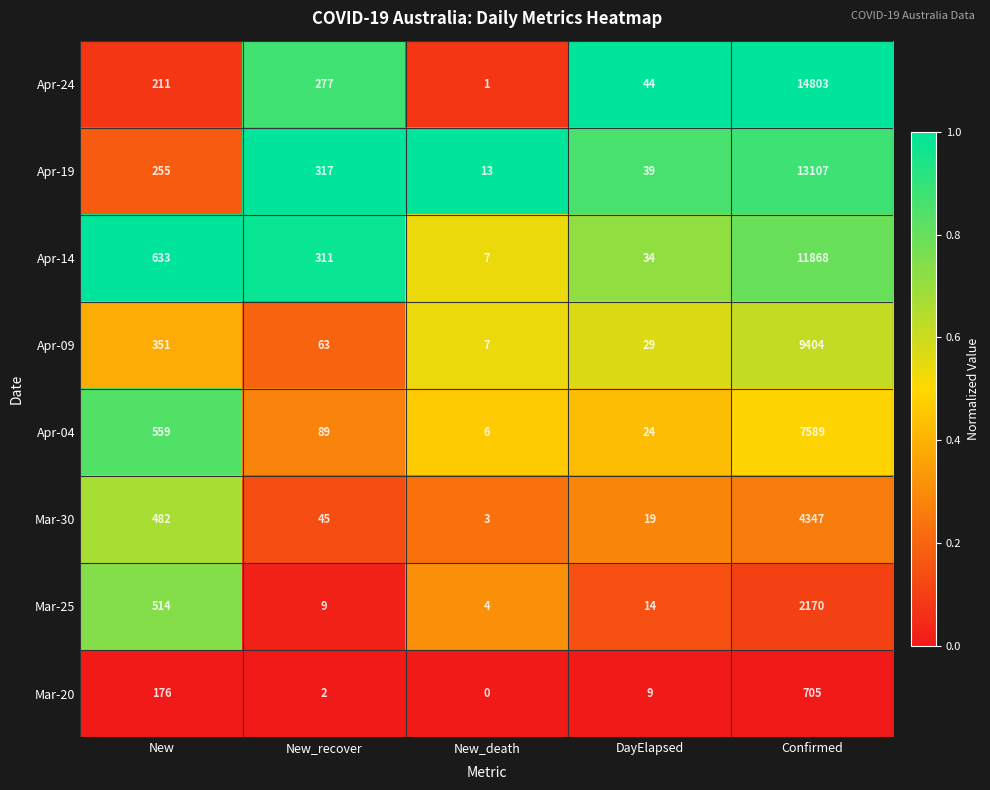

At which category is the sum across all series the highest?

Confirmed